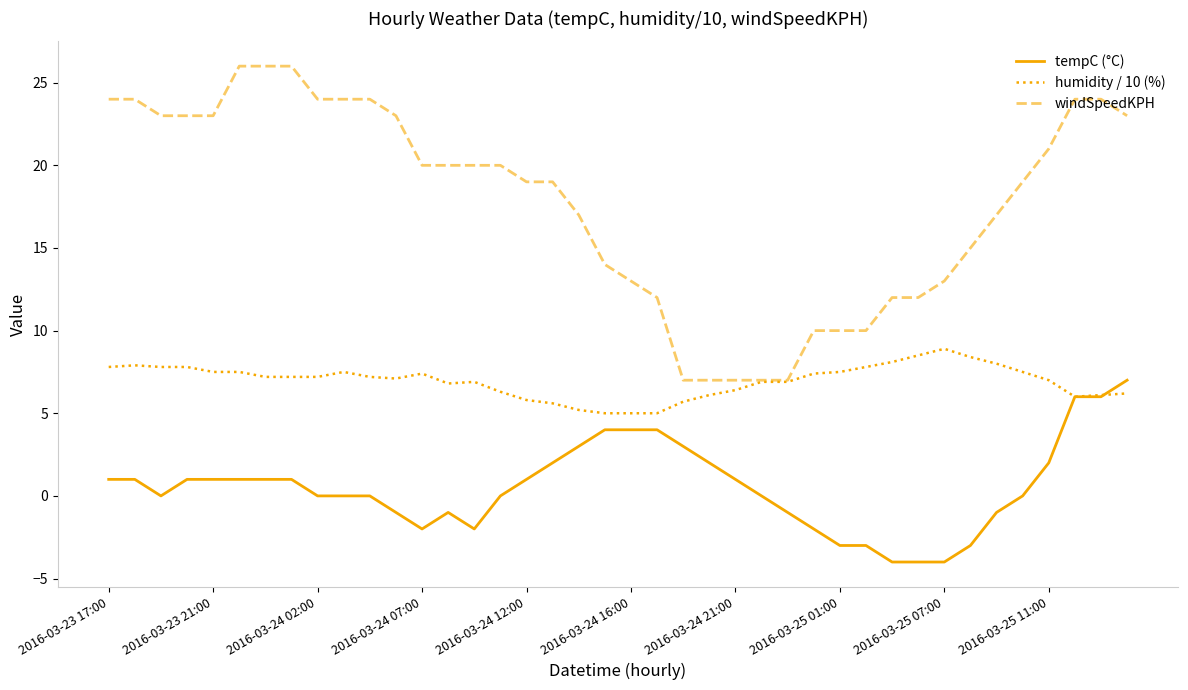

True or false: windSpeedKPH and tempC (°C) intersect in this chart.

False